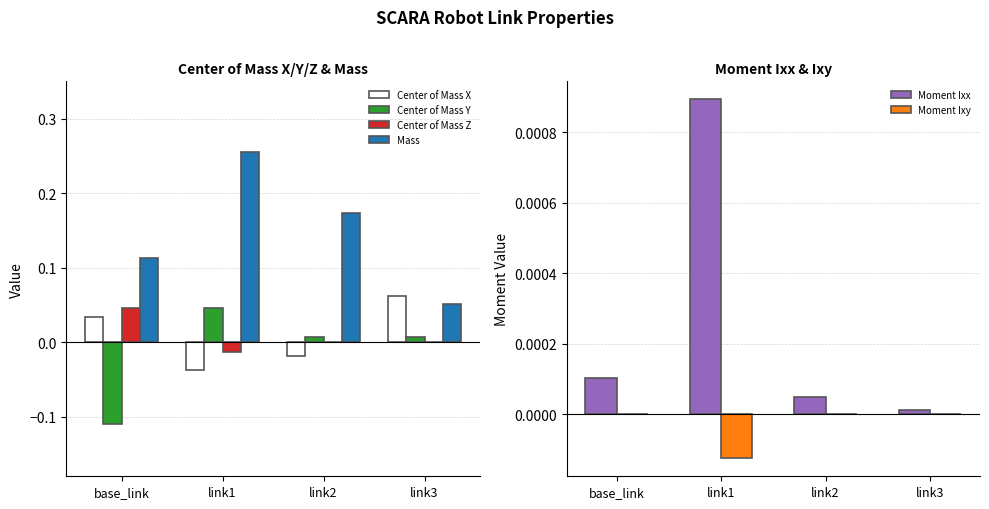

Is it true that Center of Mass Y equals 0.0 at link3?

False